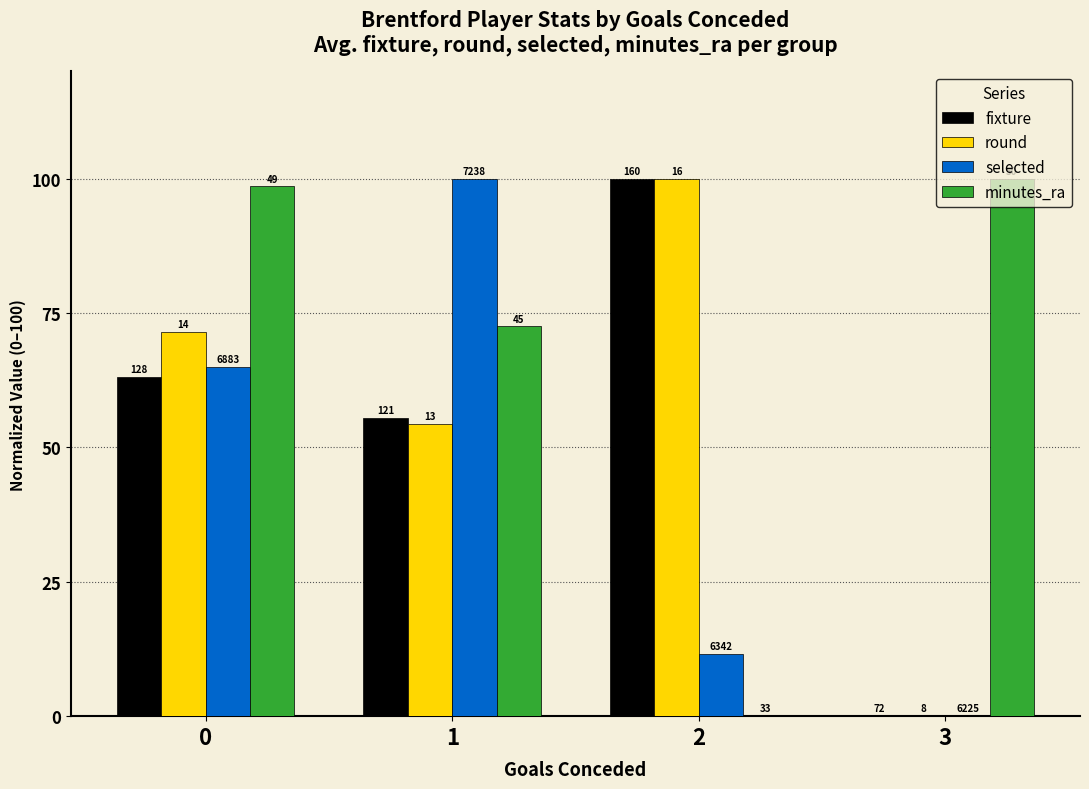

How many groups of bars are there?

4